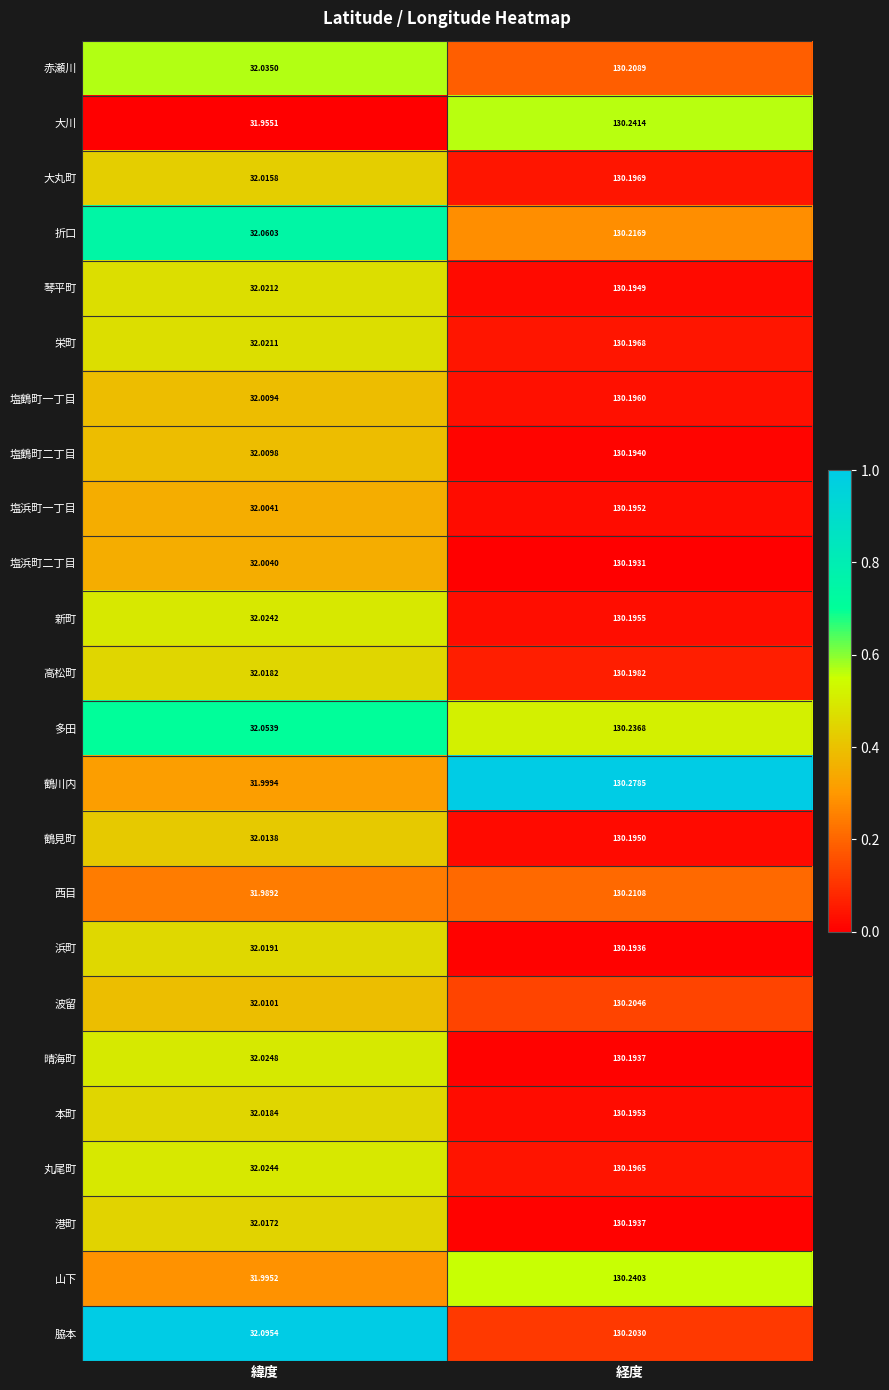

Where is 塩浜町一丁目 nearest to the value 81?

緯度